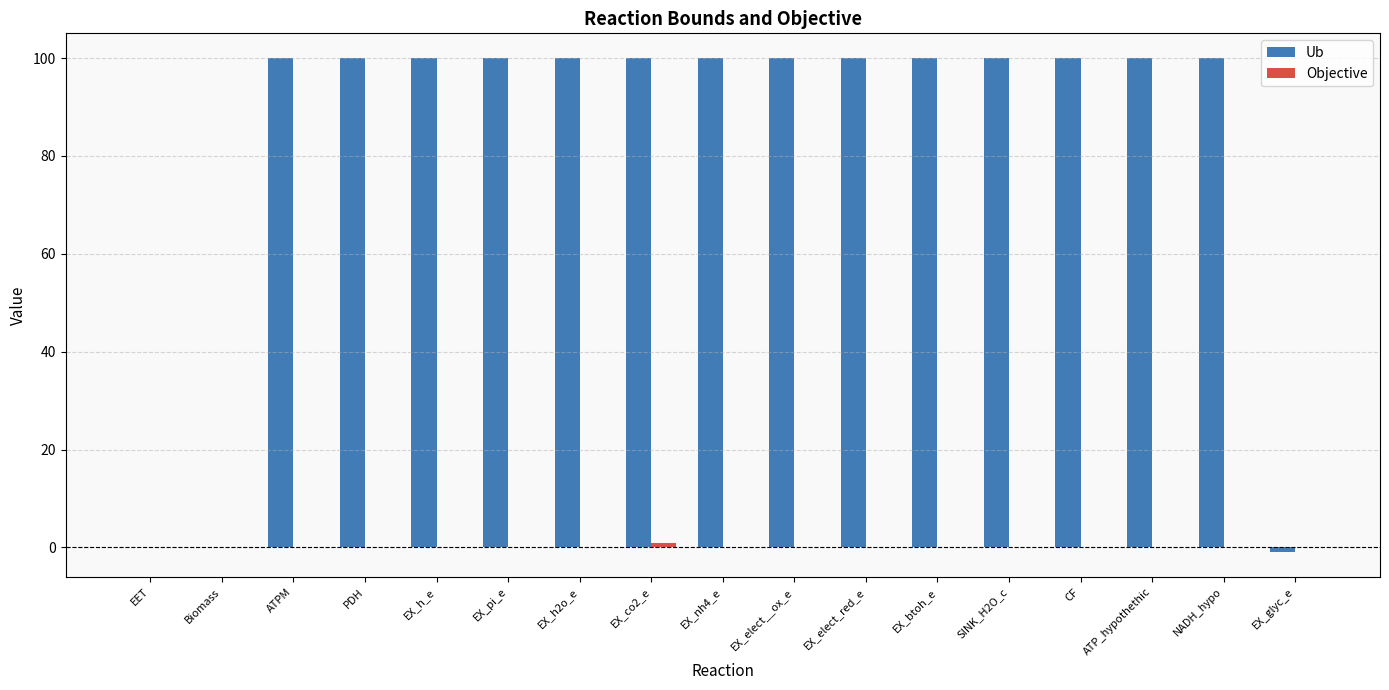

The value of Ub at CF is 40. True or false?

False